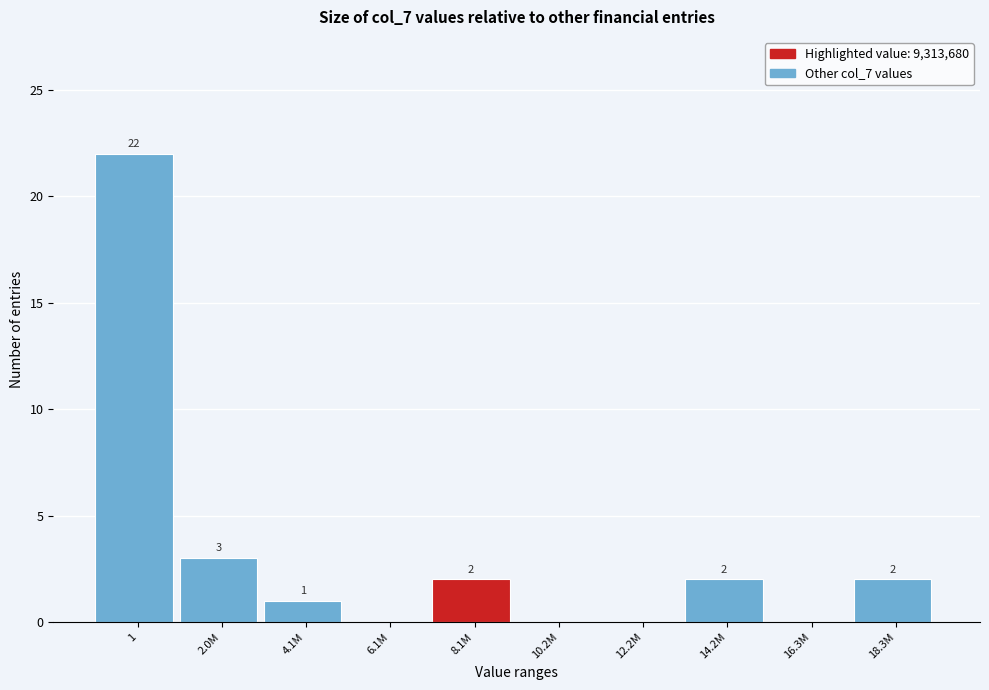

Reading left to right, extract all data points from this chart.

1=22	2.0M=3	4.1M=1	6.1M=0	8.1M=2	10.2M=0	12.2M=0	14.2M=2	16.3M=0	18.3M=2